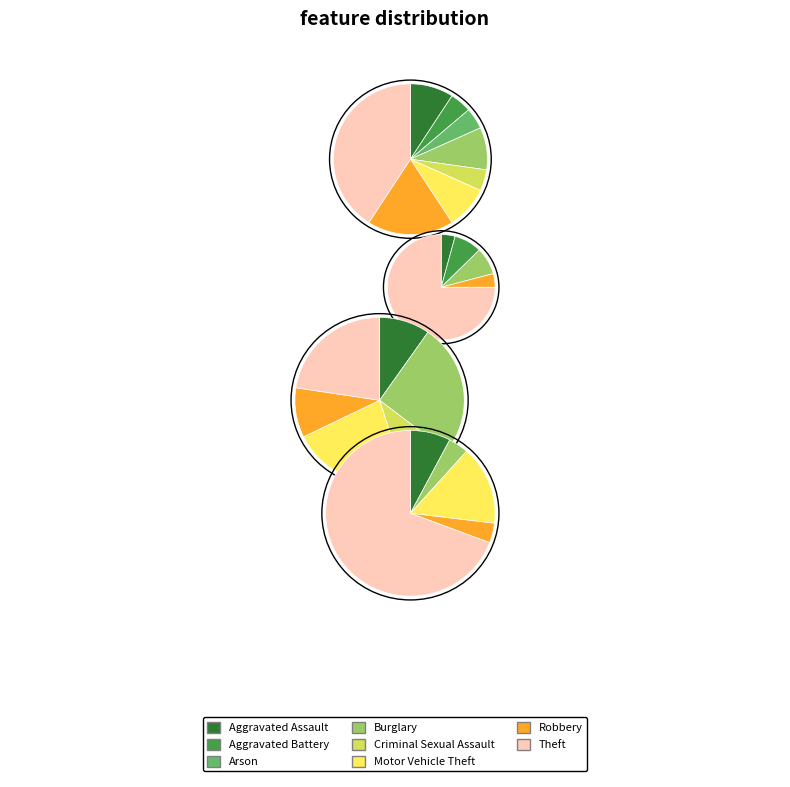

Rank the series by their maximum value, from lowest to highest.

values_2023, values_2021, values_2022, values_2024